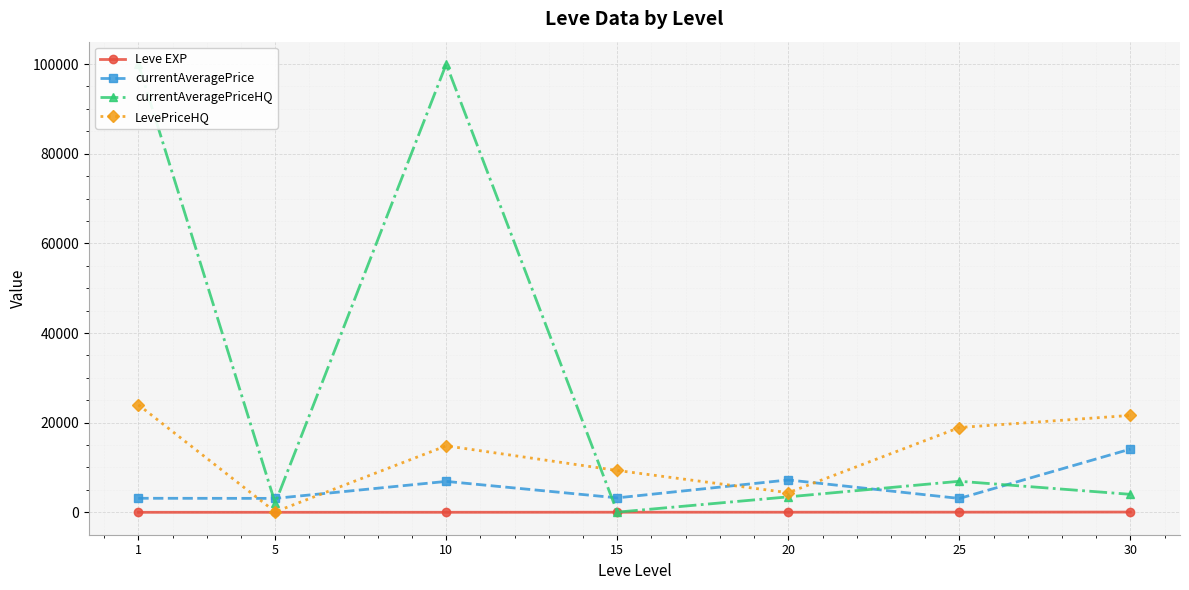

How many data points in Leve EXP are less than 22?

3